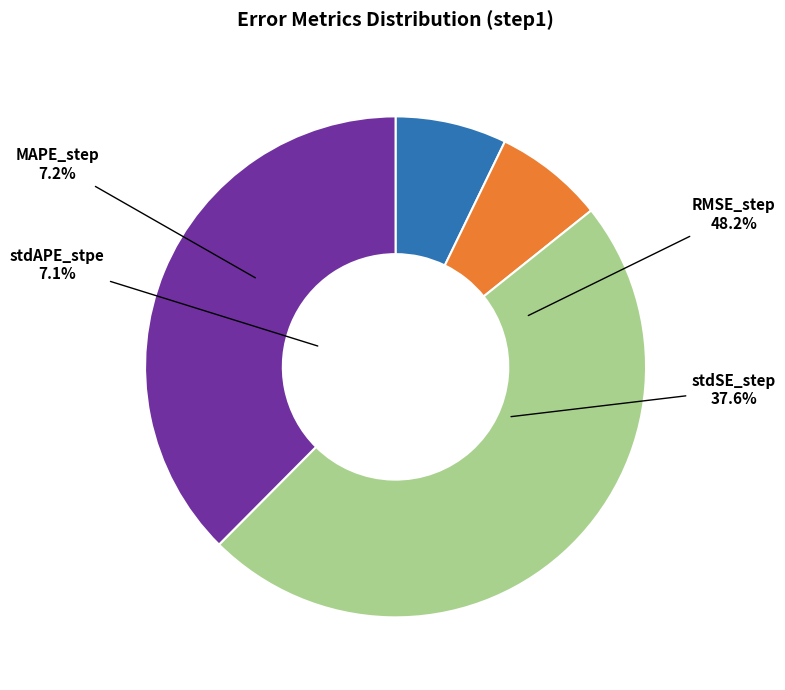

To the nearest percent, what is the difference between the RMSE_step and MAPE_step slice percentages?

41%